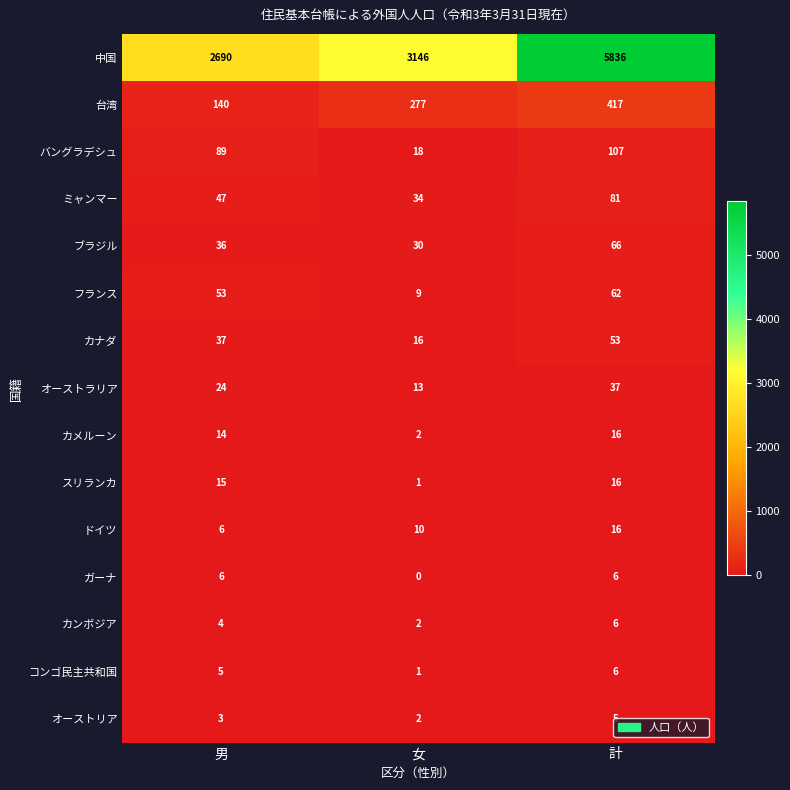

How many categories are shown in the chart?

3